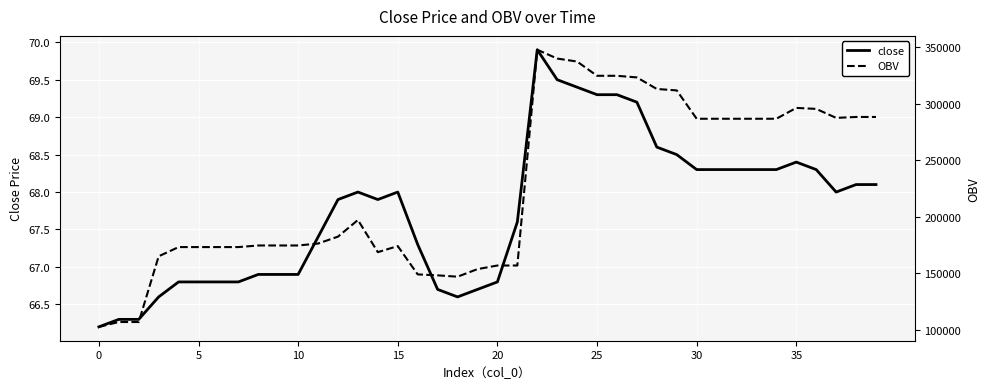

At which category does close reach its first local peak?

13